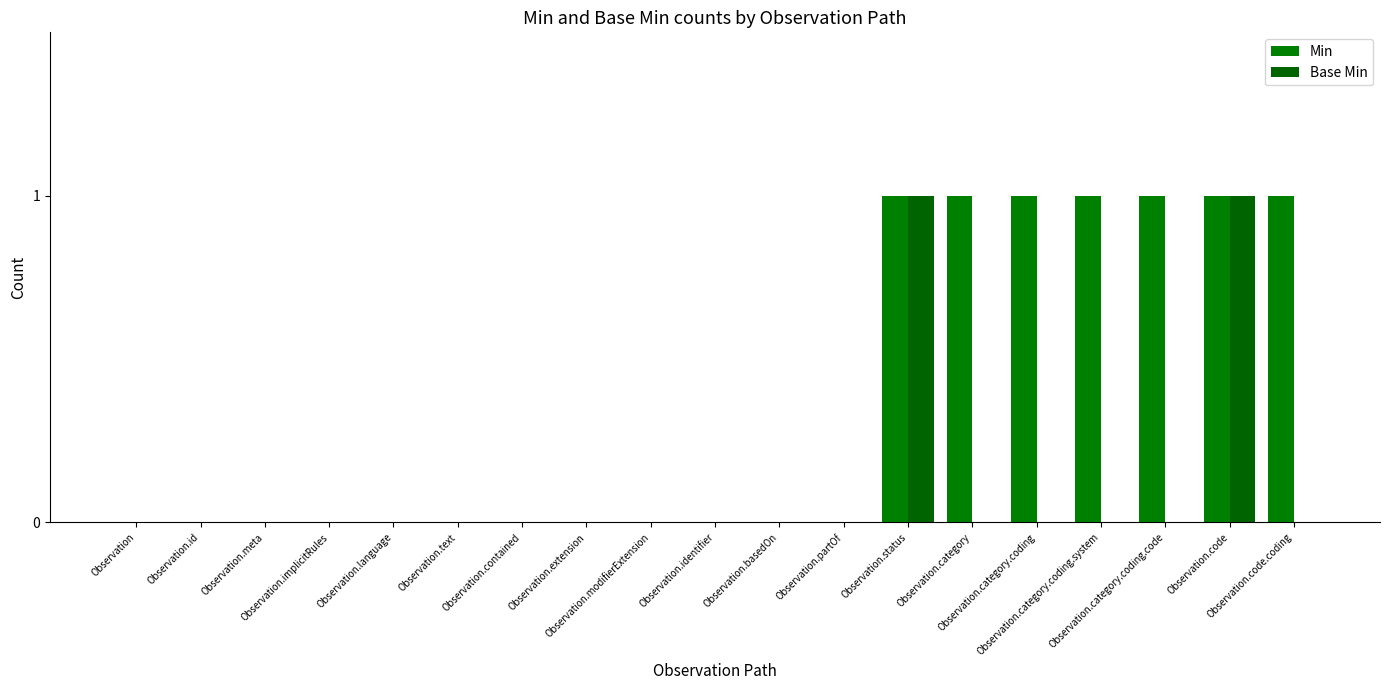

Reading left to right, list all the values displayed in this chart.

Min: 0	0	0	0	0	0	0	0	0	0	0	0	1	1	1	1	1	1	1
Base Min: 0	0	0	0	0	0	0	0	0	0	0	0	1	0	0	0	0	1	0